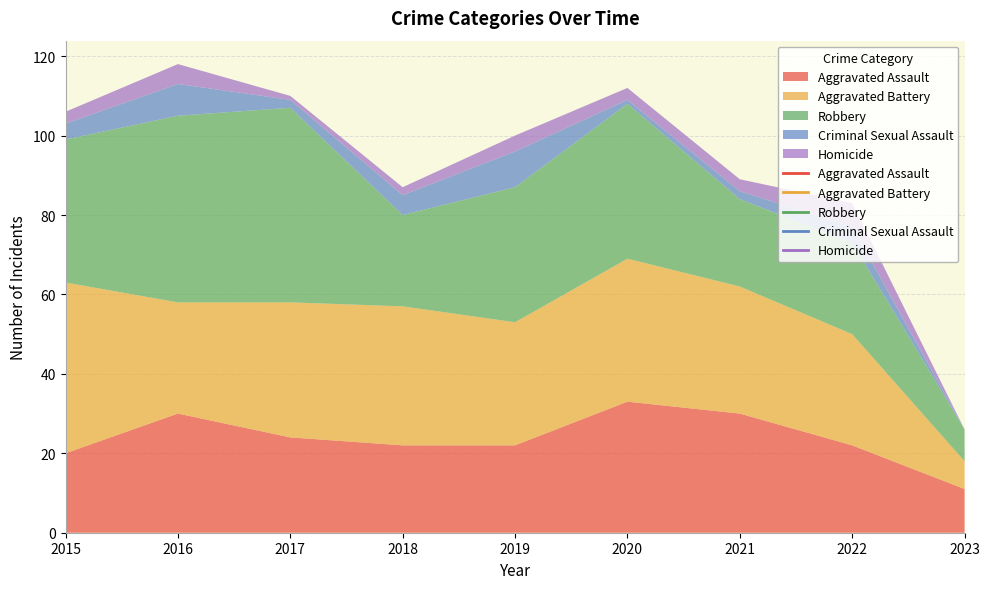

What is the value of the Aggravated Assault point at the 3rd from the left?

24